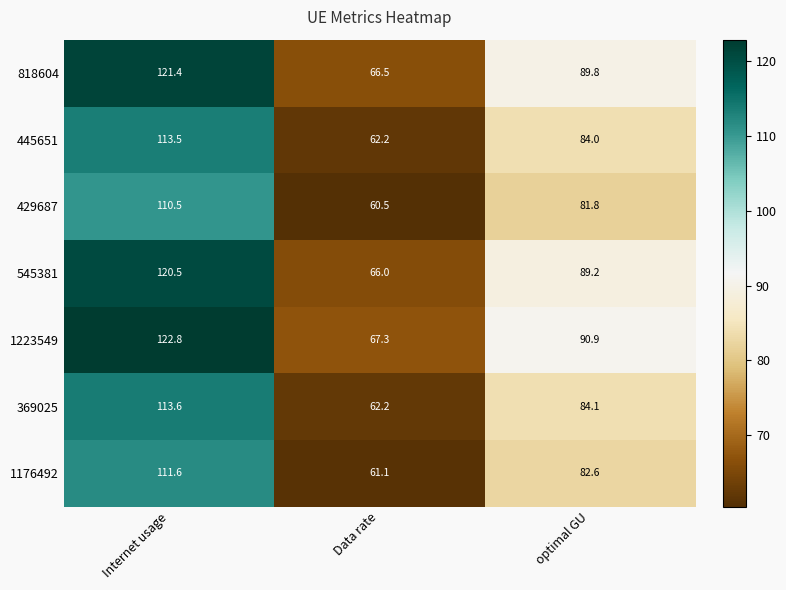

List the labels in order of 818604 value, largest first.

Internet usage, optimal GU, Data rate